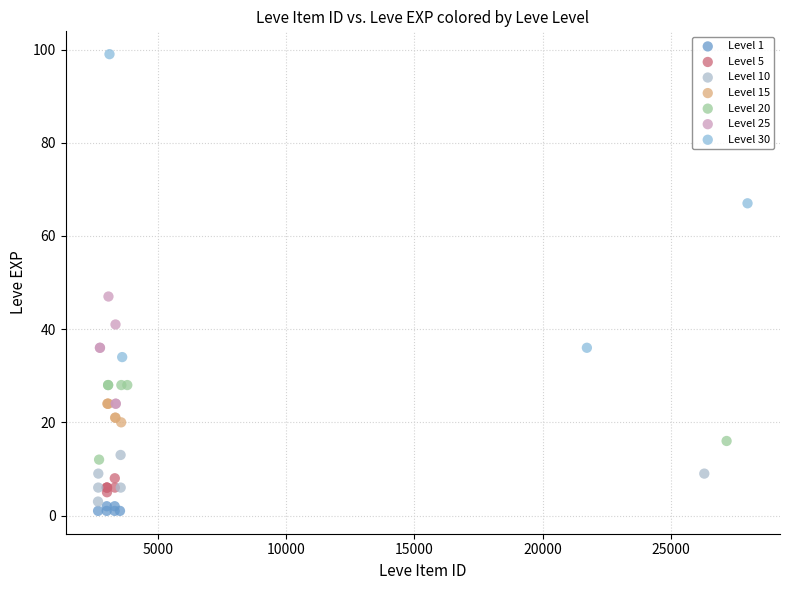

Which series contains the highest Y value?

Level 30